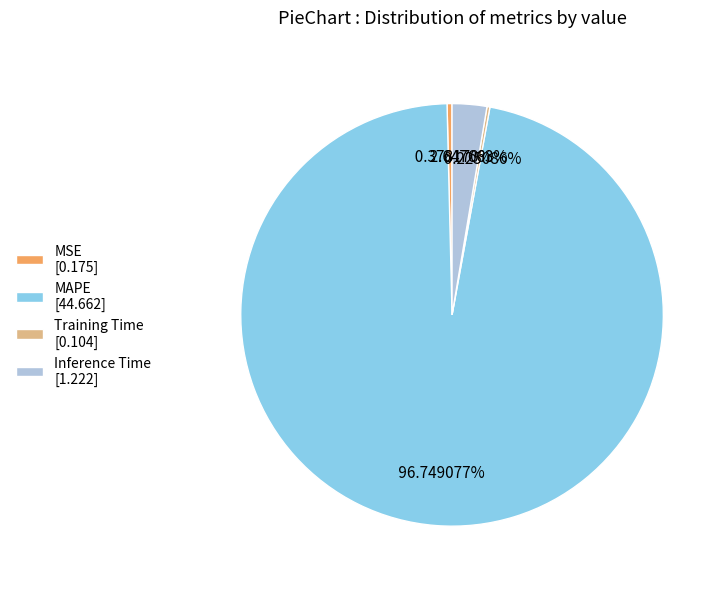

Does MAPE account for over 50% of the chart?

Yes